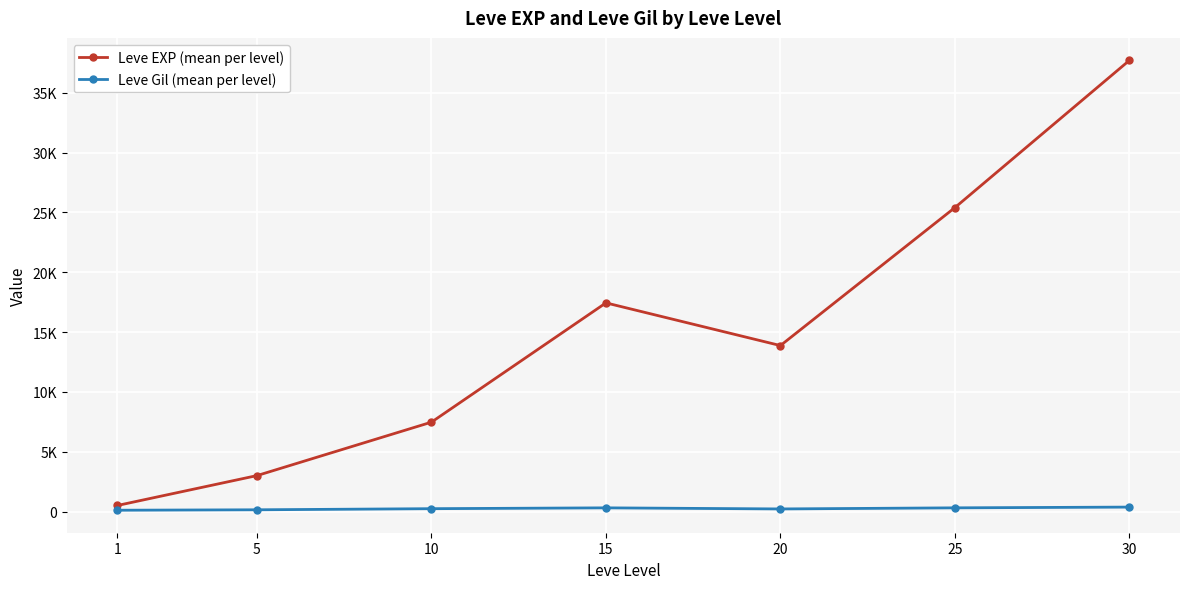

Where is the first local minimum for Leve Gil (mean per level)?

20